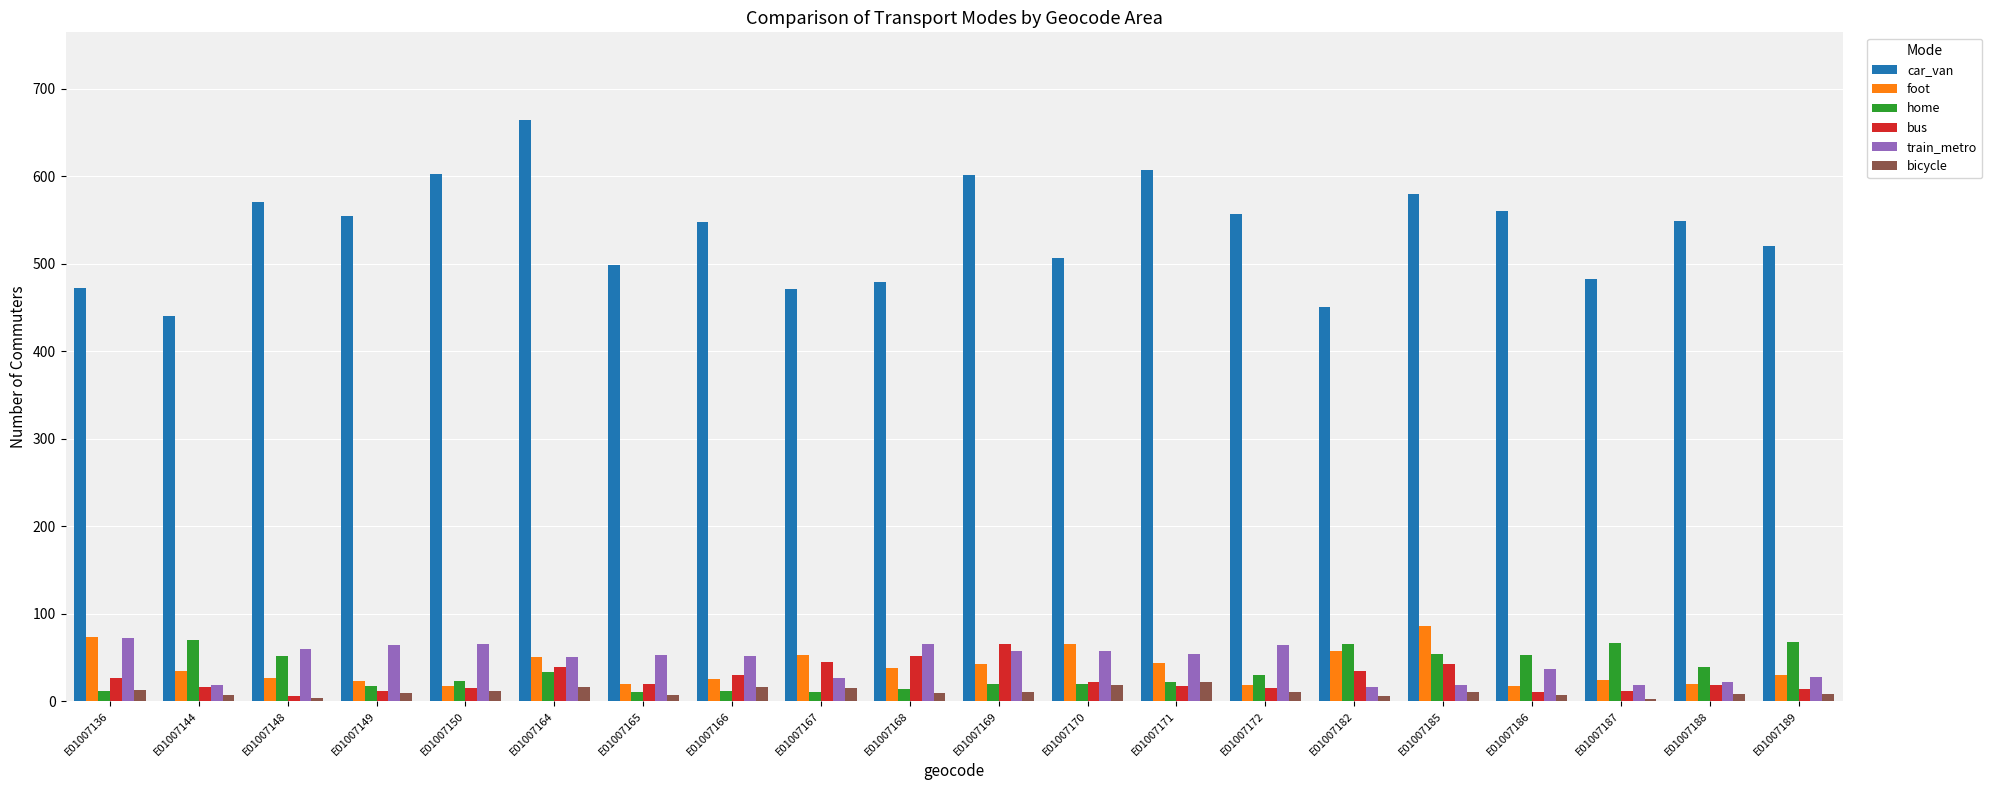

The value of bus at E01007165 is 20. True or false?

True